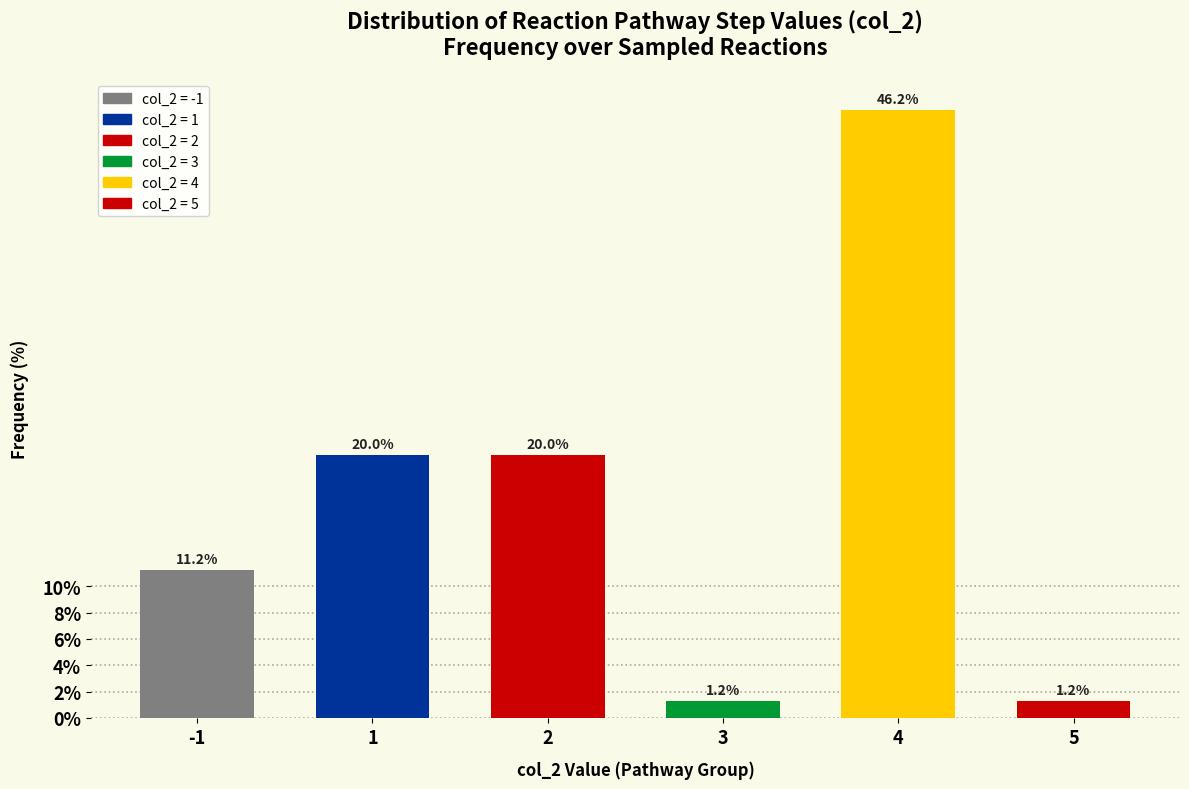

What is the value of the 2nd bar from the left?

20.0